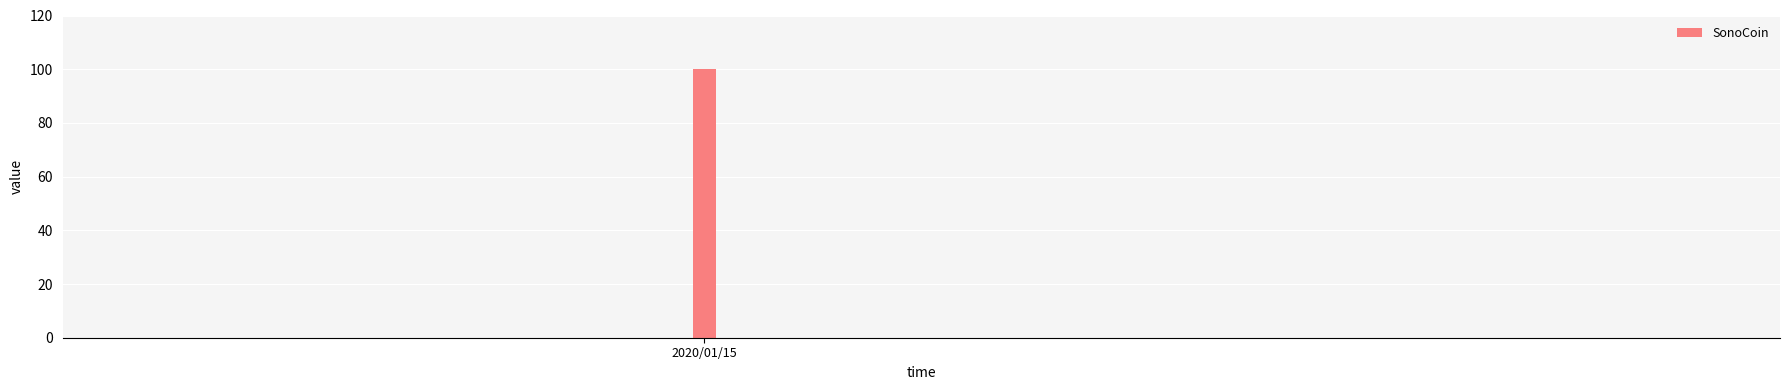

What is the sum of all values?

100